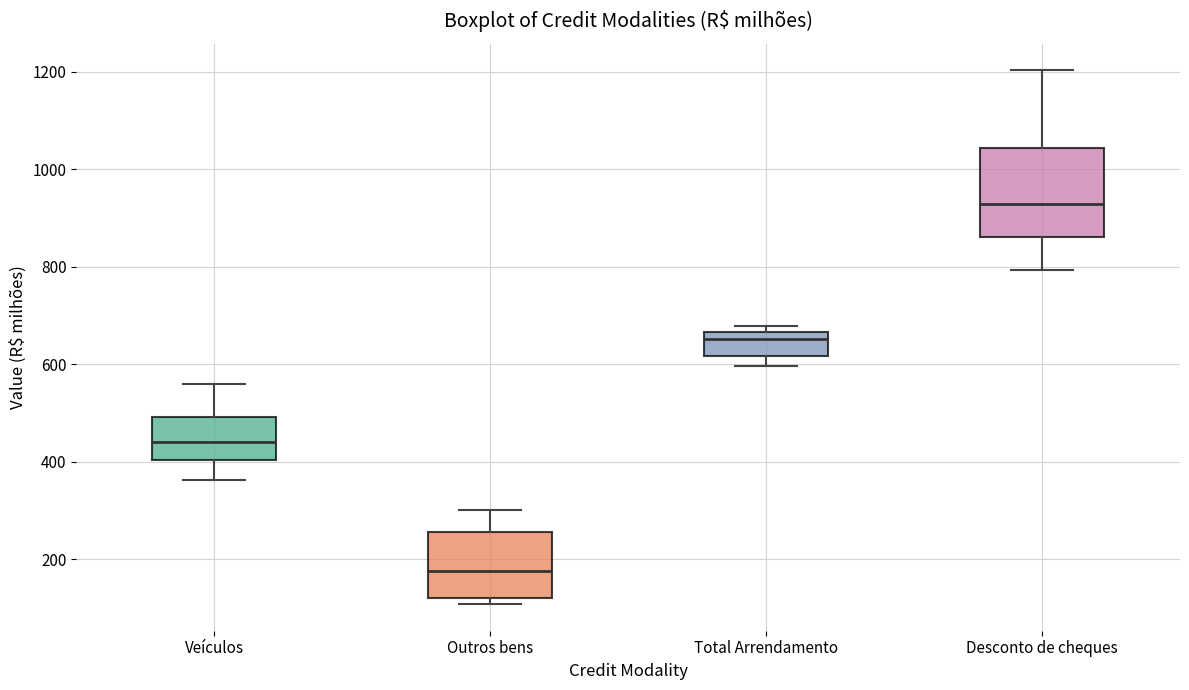

Reading left to right, transcribe this box plot: for each box, give where its median line is, the range the box spans, and where its two whiskers end, as read against the y-axis. The values are not printed on the chart, so give them approximately, as read against the axis.

Veículos: median 440, box 400 to 500, whiskers 360 to 560
Outros bens: median 180, box 120 to 260, whiskers 100 to 300
Total Arrendamento: median 660 (just below the box's upper edge), box 620 to 660, whiskers 600 to 680
Desconto de cheques: median 920, box 860 to 1040, whiskers 800 to 1200